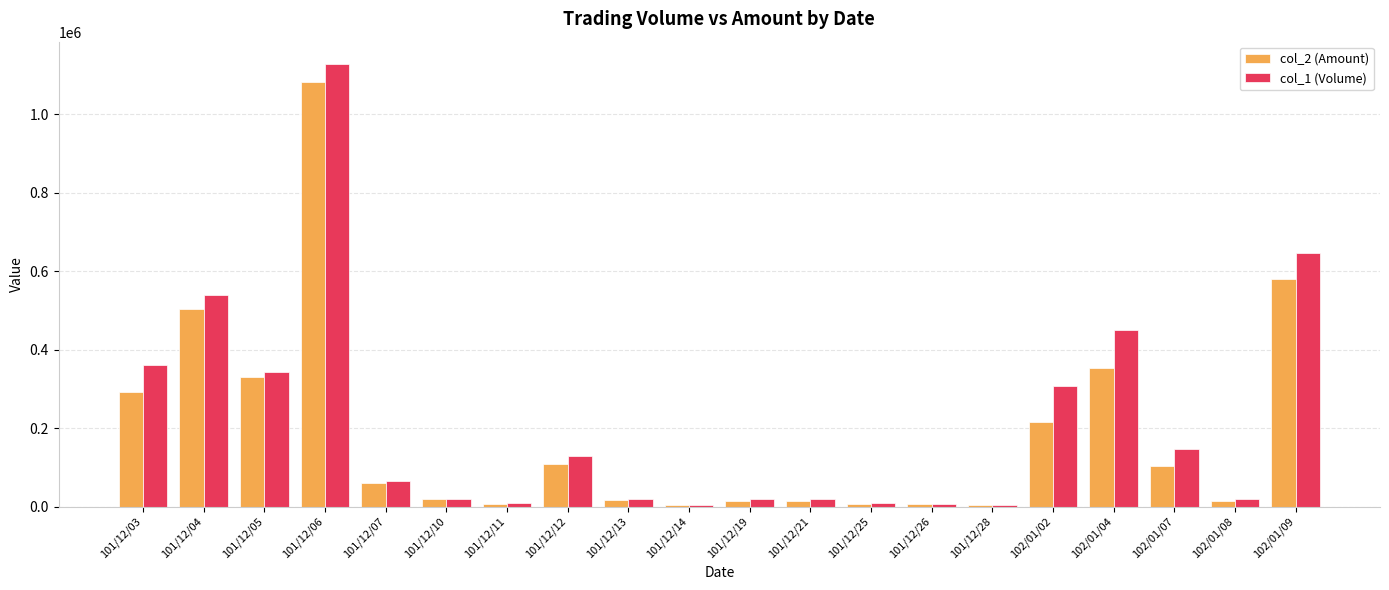

Which series has the largest range (max minus min)?

col_1 (Volume)